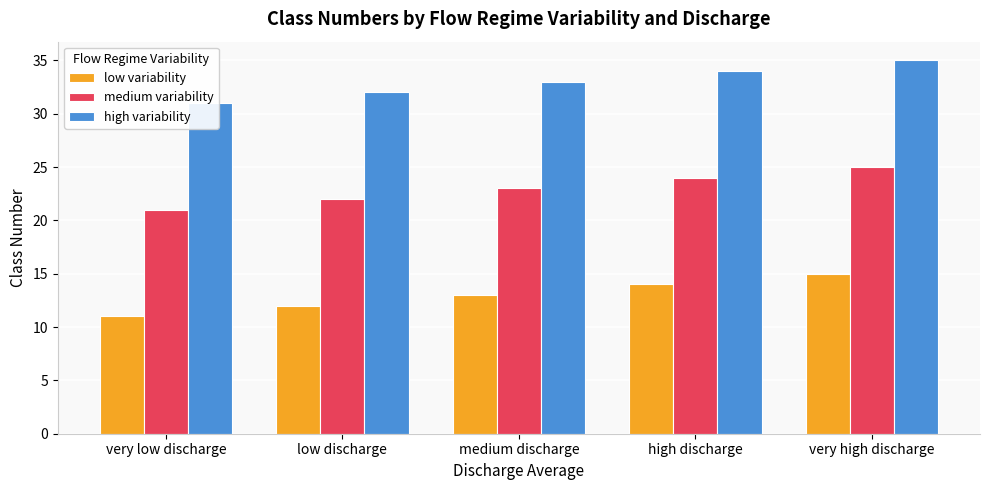

Are the bars horizontal?

No